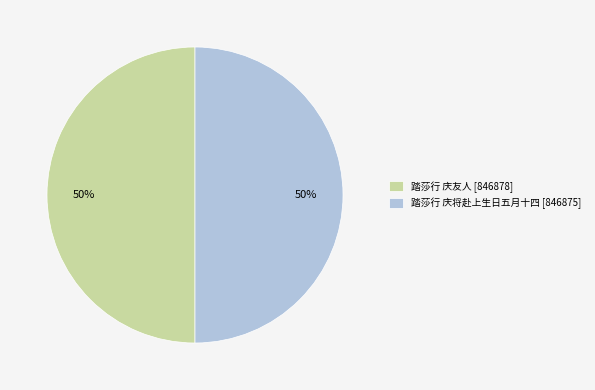

The 踏莎行 庆友人 [846878] slice represents 39% of the pie. True or false?

False